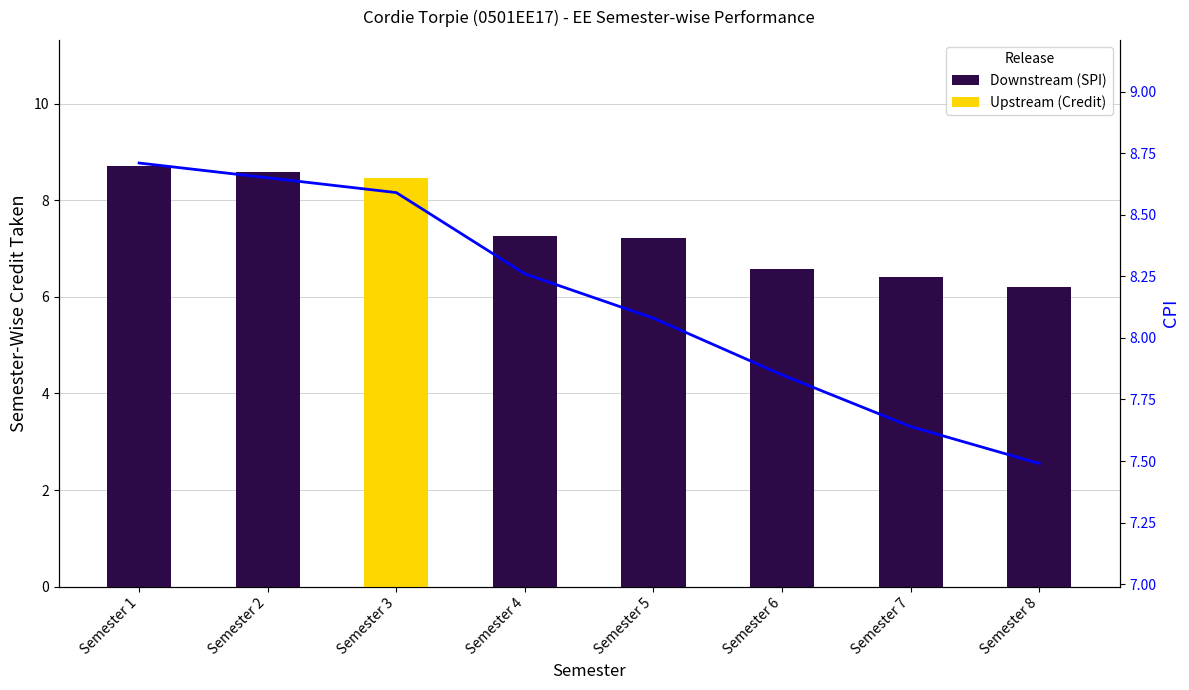

Rank the categories by value from lowest to highest.

Semester 8, Semester 7, Semester 6, Semester 5, Semester 4, Semester 3, Semester 2, Semester 1